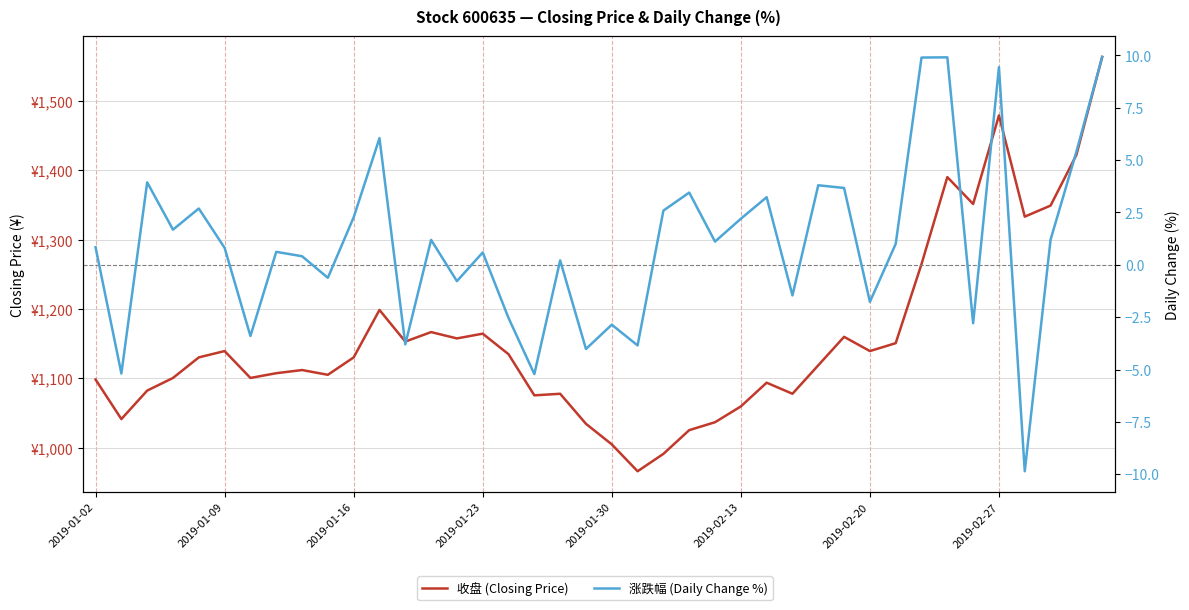

True or false: 涨跌幅 (Daily Change %) and 收盘 (Closing Price) cross at least once.

False